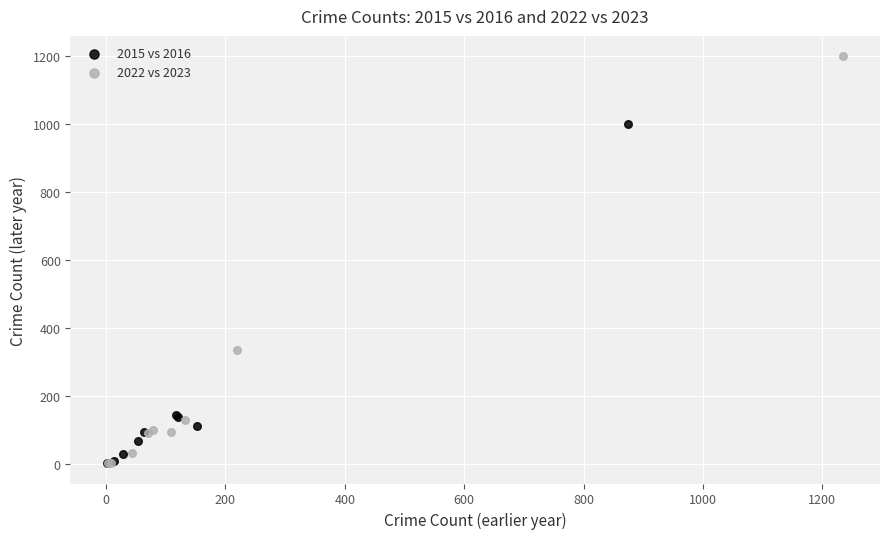

Which series reaches the maximum Y coordinate?

2022 vs 2023